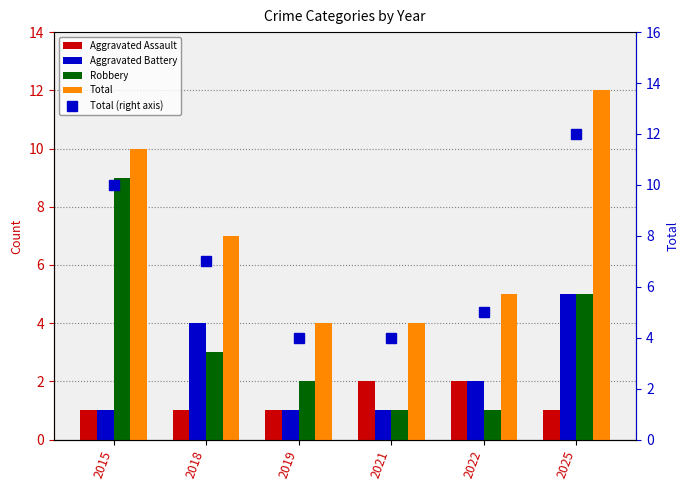

Count the number of categories in the chart.

6